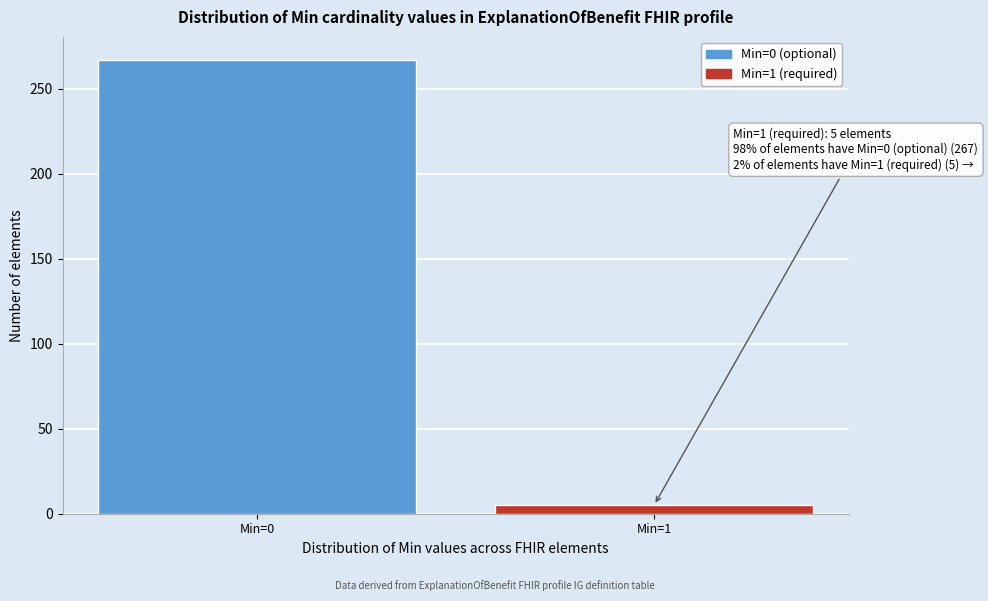

Reading left to right, what are all the values shown in this chart?

Min=0=267	Min=1=5